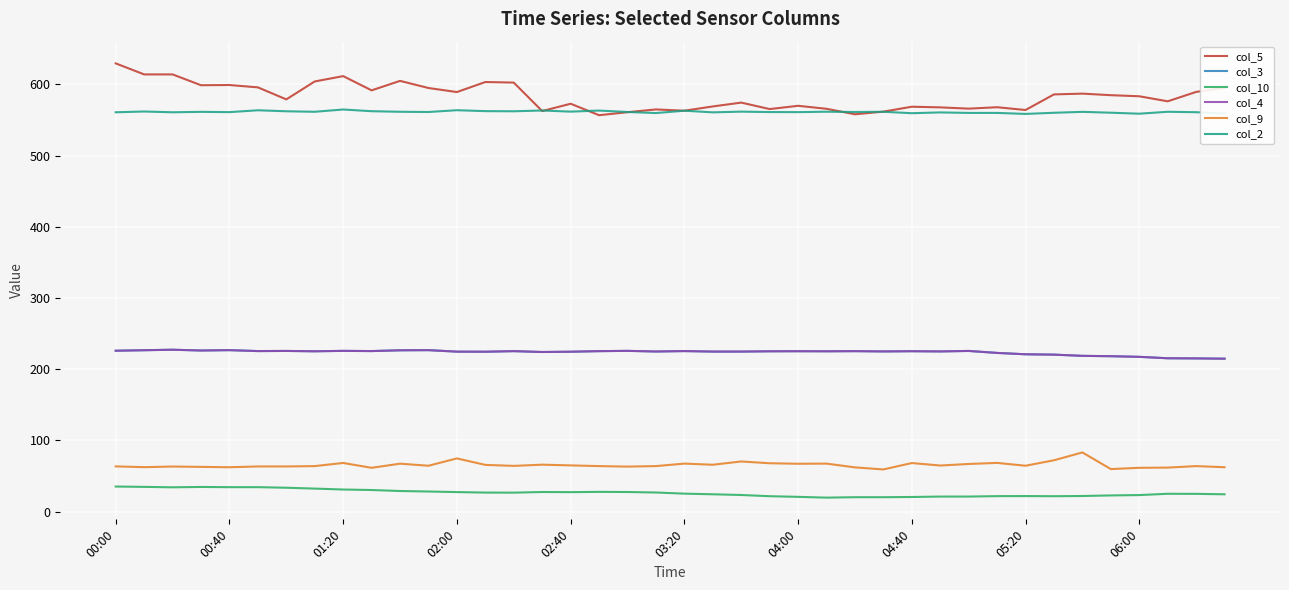

Does the chart have visible grid lines?

Yes